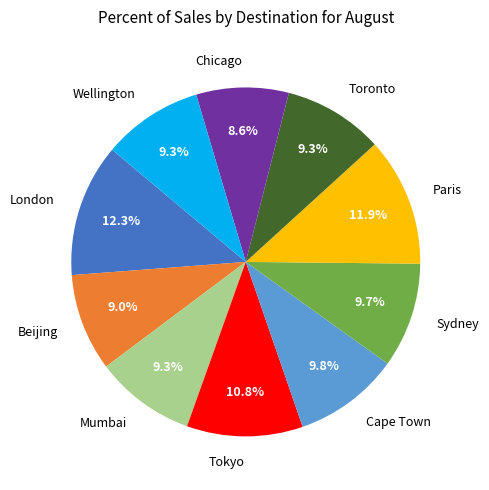

How much of the chart is everything except Tokyo?

89.2%